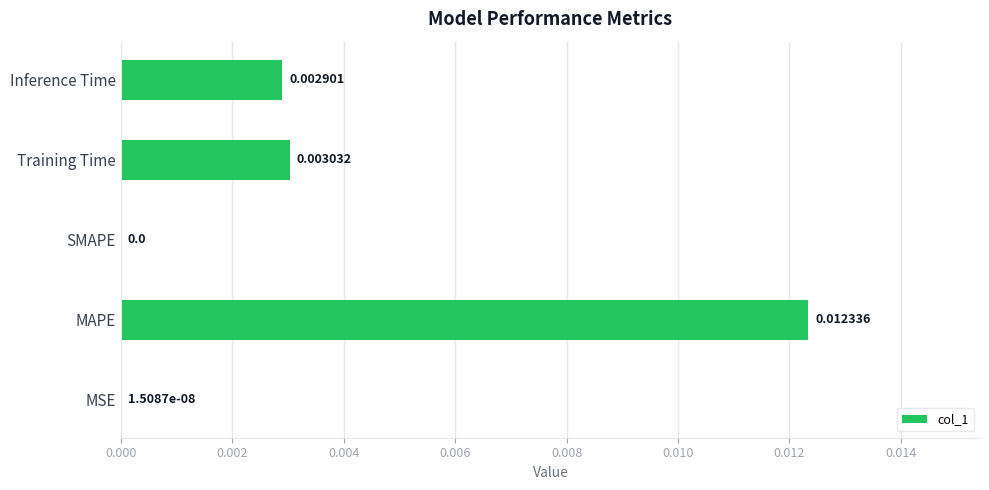

Which has a higher value, MAPE or MSE?

MAPE